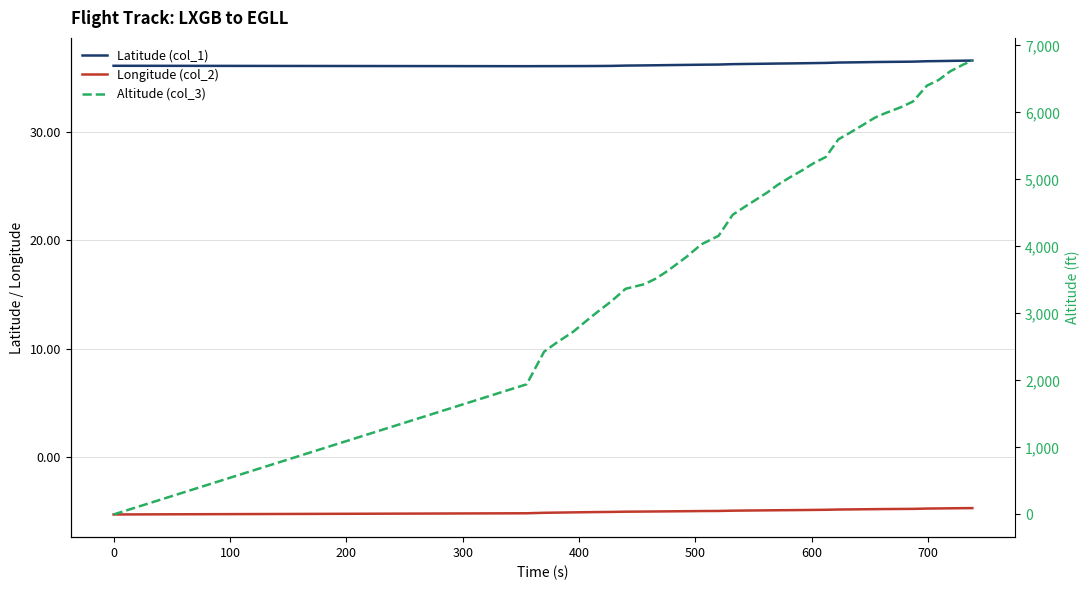

Which series has the largest total across all categories?

Altitude (col_3)